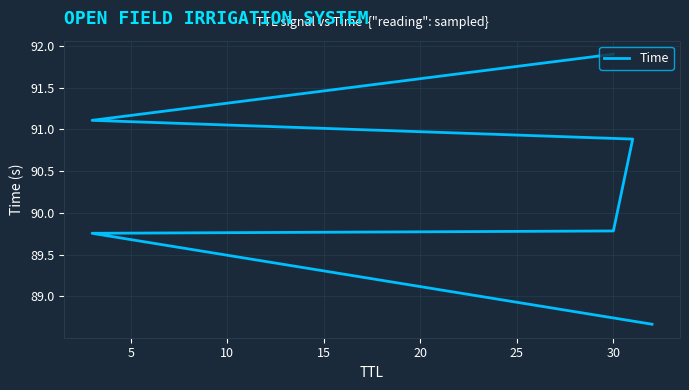

How many lines are shown in the chart?

1